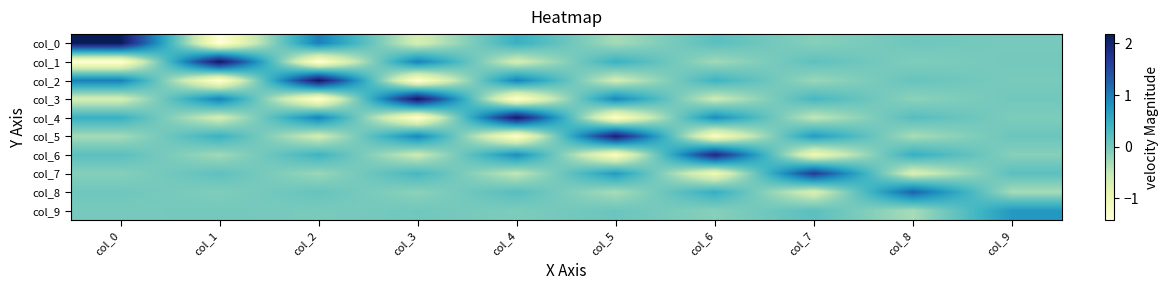

What is the total value across all series at col_1?

-0.1